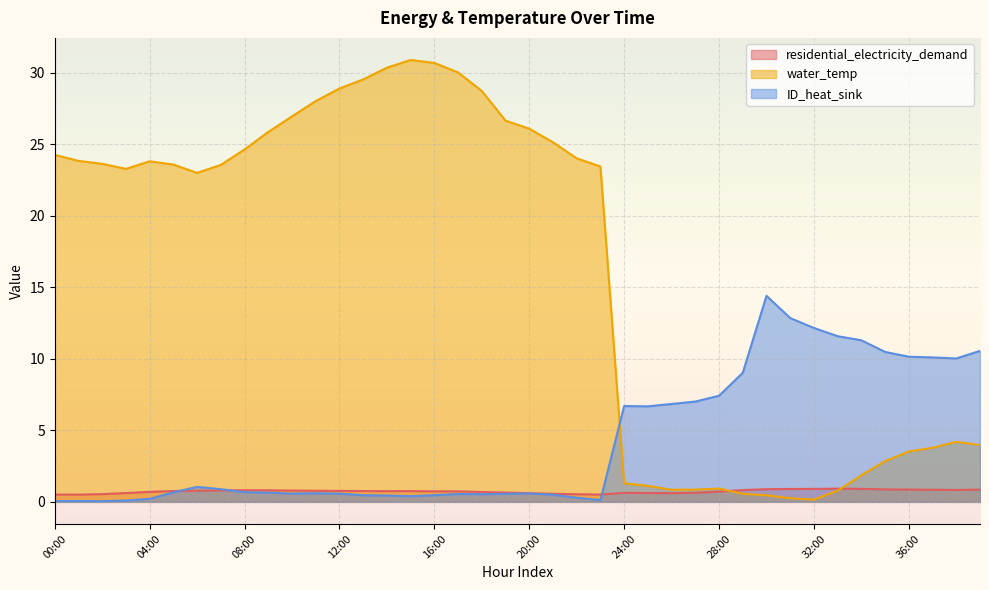

At which label is ID_heat_sink closest to 7?

27:00